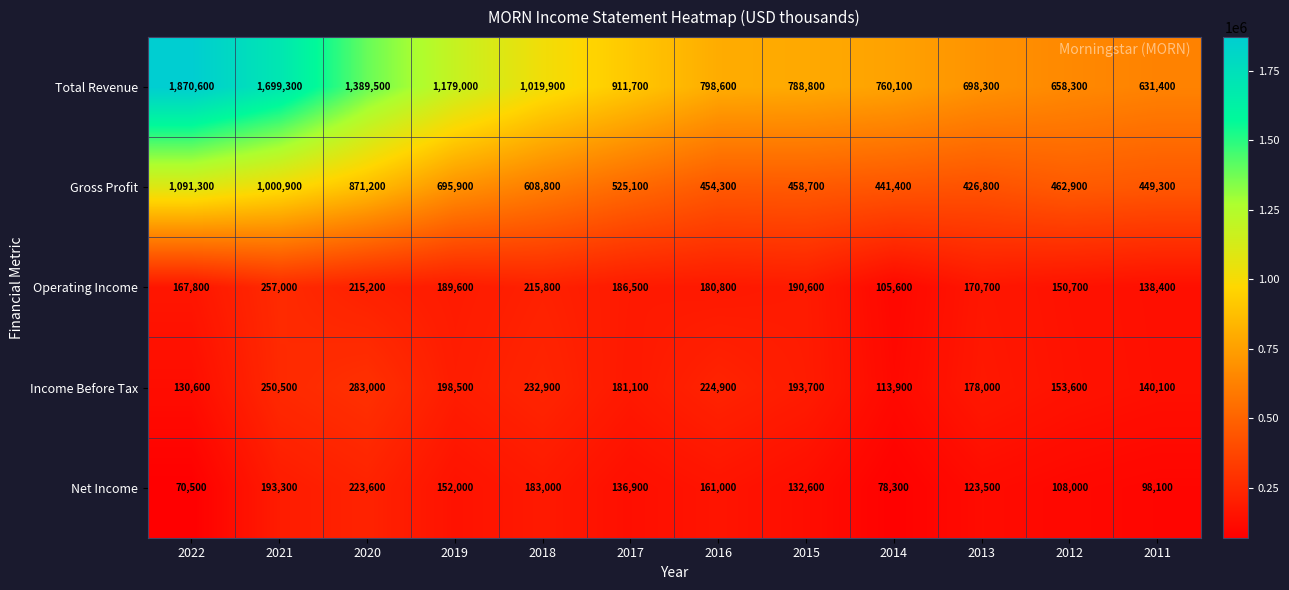

True or false: Net Income has a value of 132600 at 2015.

True